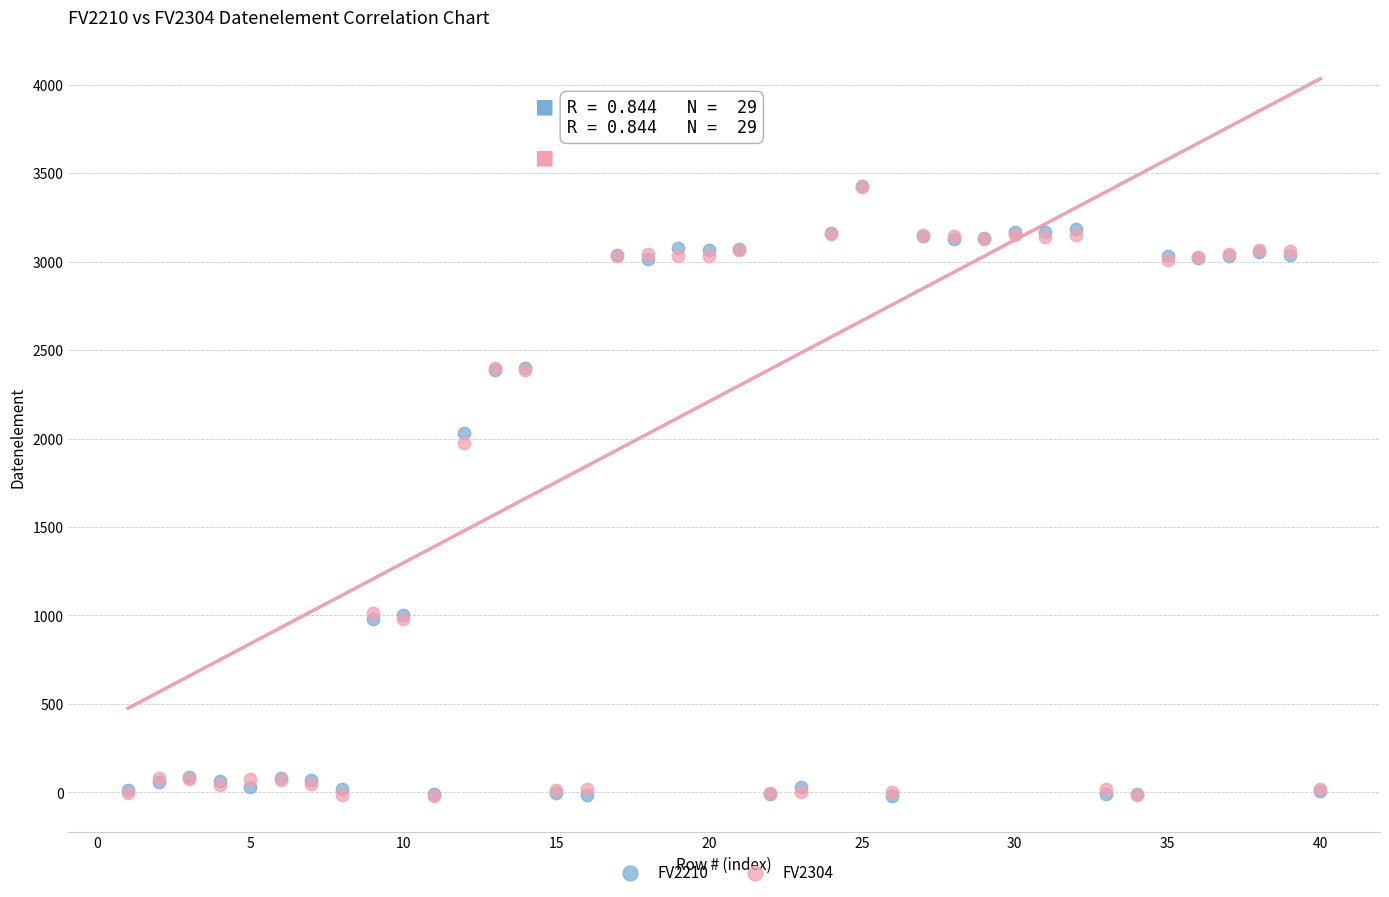

Across all series, what Y value is closest to 1705?

1975.4